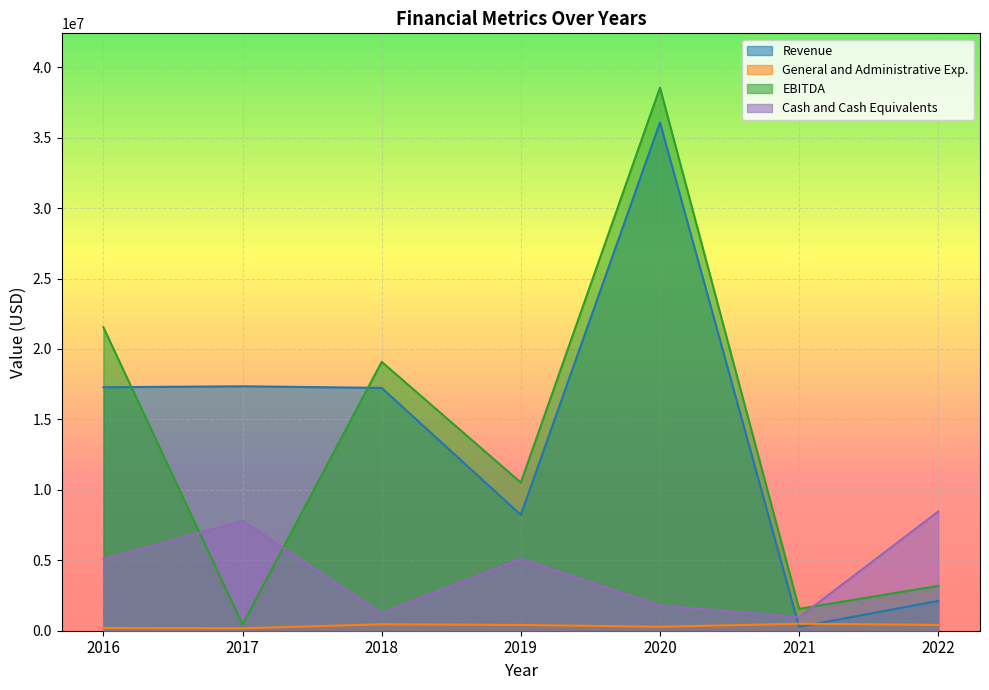

Where is the first local minimum for Cash and Cash Equivalents?

2018